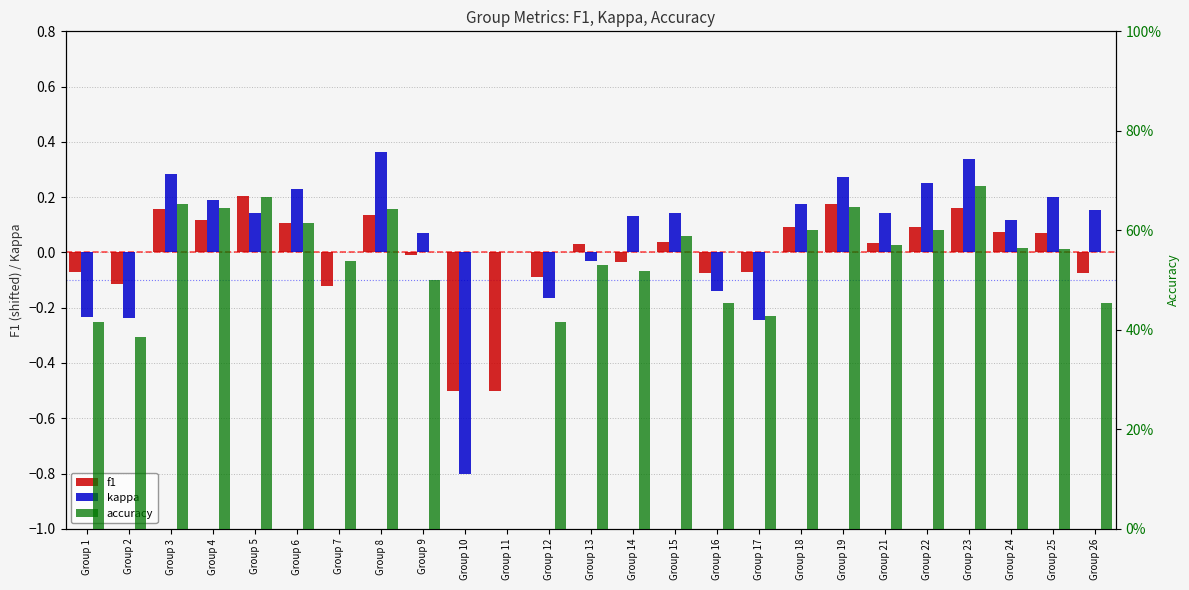

True or false: accuracy has a value of 0.3 at Group 8.

False